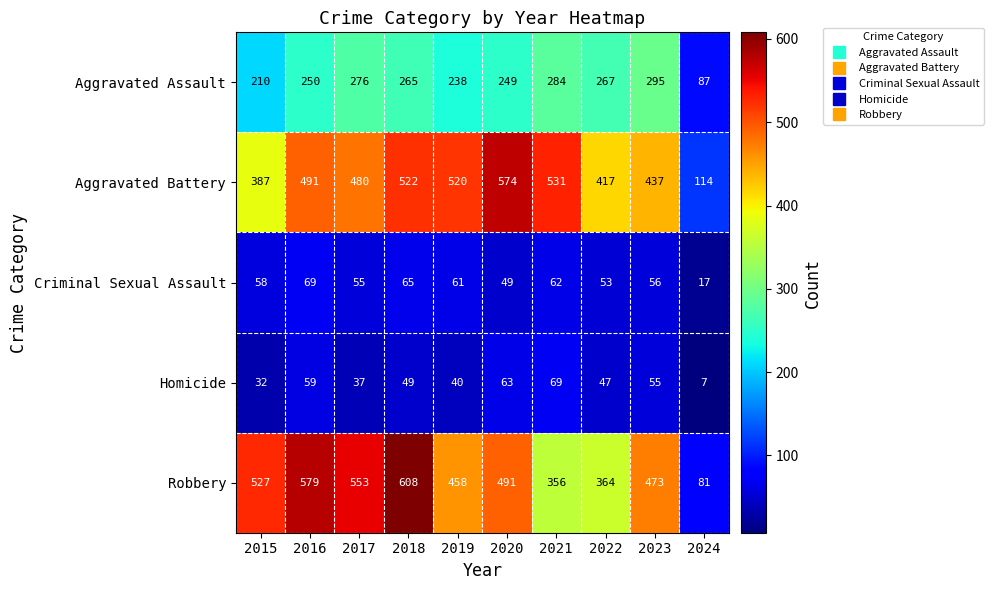

What is the spread (max minus min) of values at 2015?

495